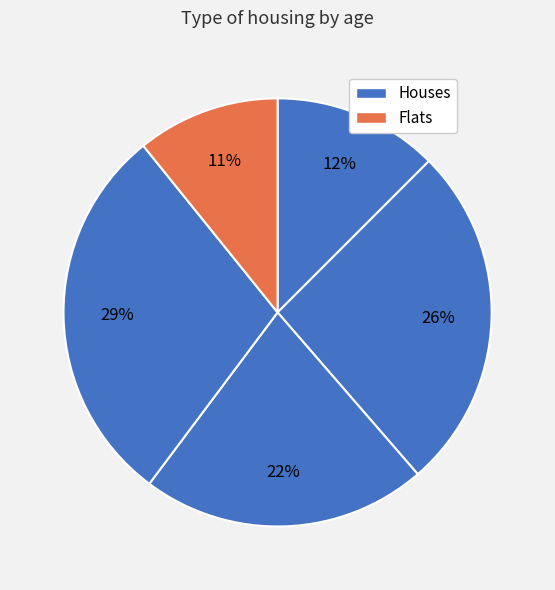

How many slices are in this pie chart?

5